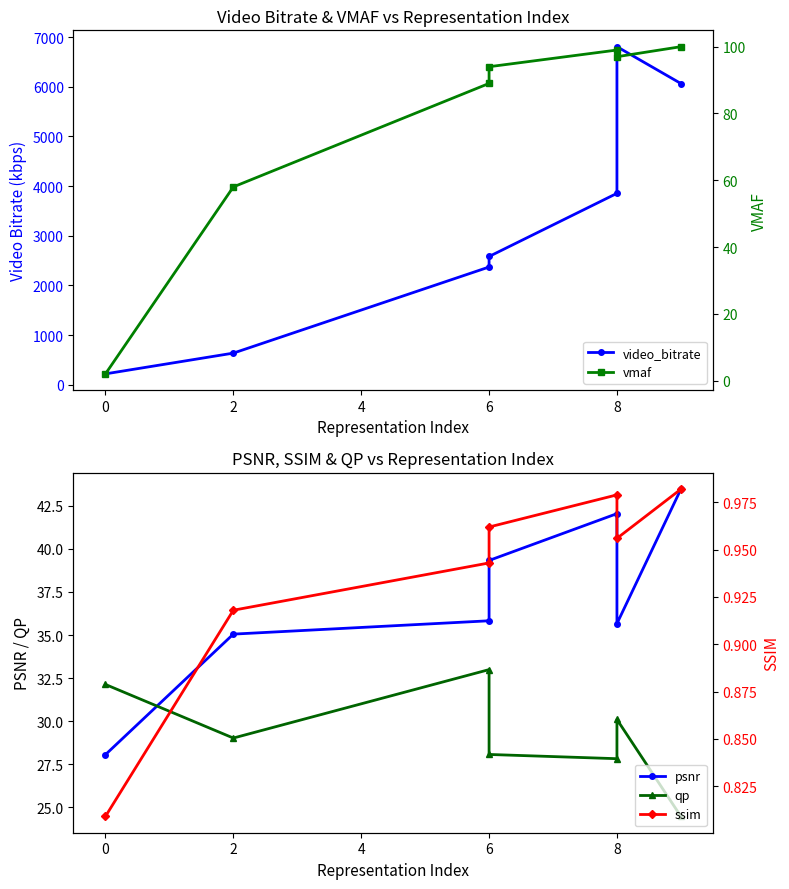

Reading right to left, extract all data points from this chart.

video_bitrate: 6064.7	6805.8	3854.3	2583.3	2371.5	638.4	220.8
psnr: 43.5	35.7	42.0	39.3	35.8	35.1	28.1
qp: 24.5	30.1	27.8	28.1	33.0	29.0	32.1
vmaf: 100.0	97.0	99.0	94.0	89.0	58.0	2.0
ssim: 1.0	1.0	1.0	1.0	0.9	0.9	0.8